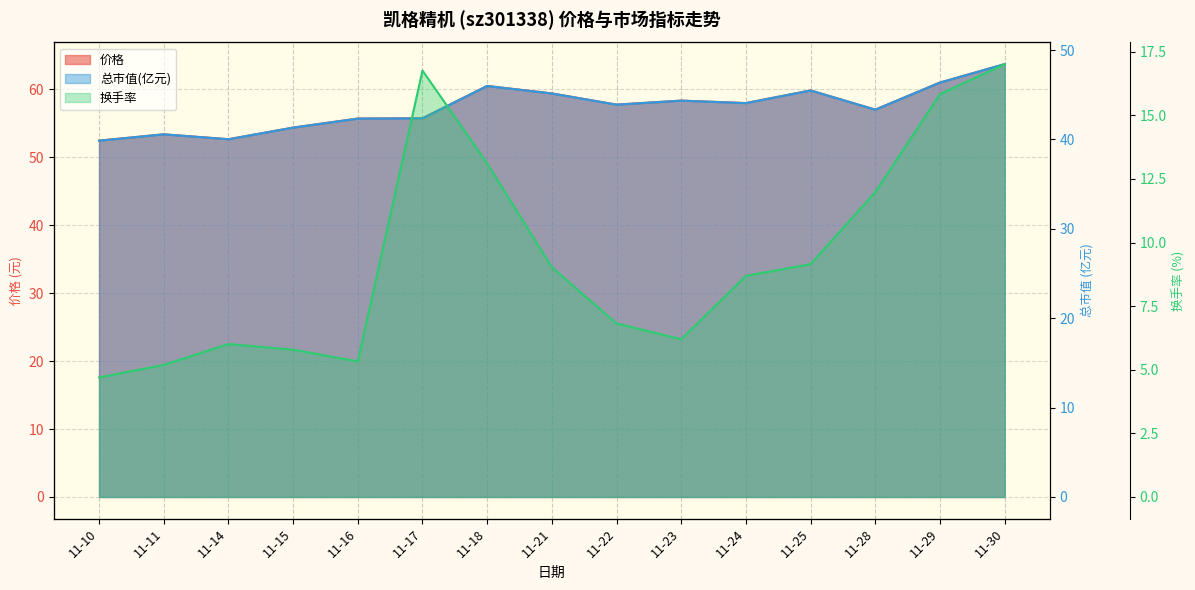

Which series has the widest spread of values?

换手率